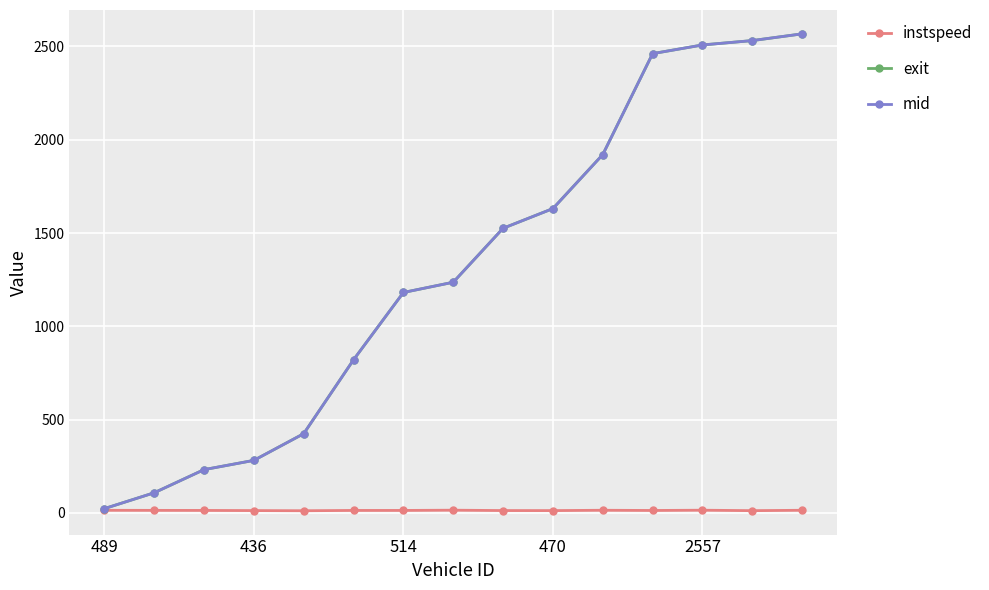

What is the value of the exit point at the 9th from the left?

1525.4